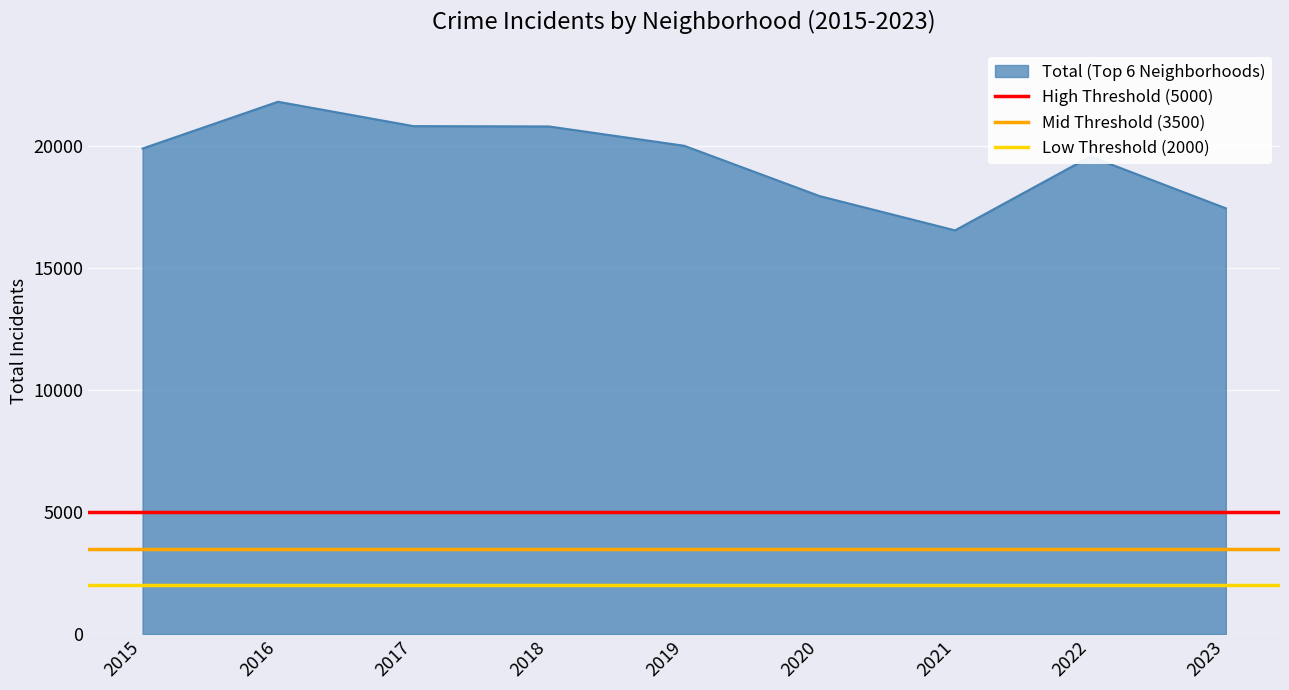

Where is Mid Threshold (3500) nearest to the value 3500?

2015